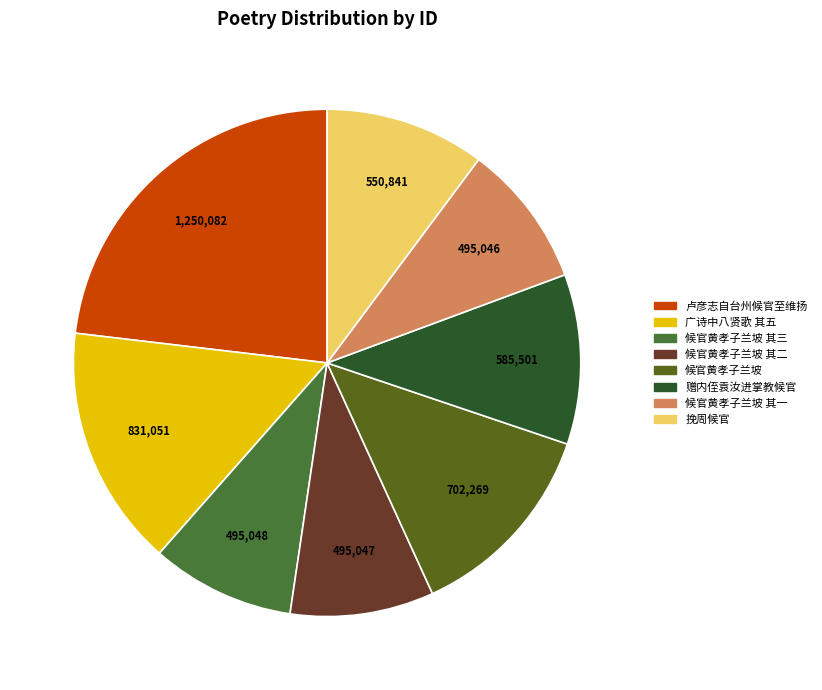

Which category has the biggest portion of the pie?

卢彦志自台州候官至维扬